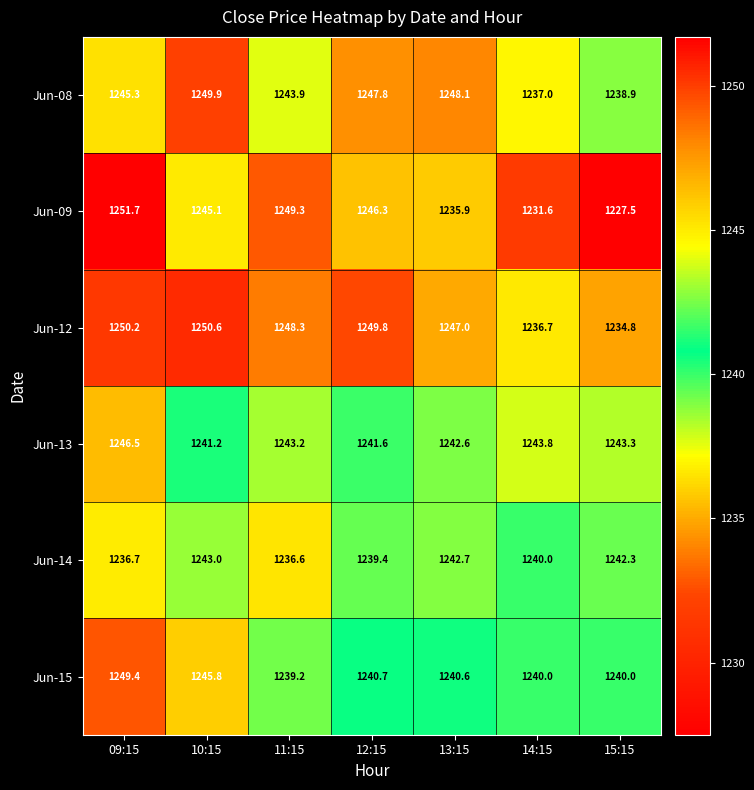

What is the total value across all series at 13:15?

7456.9